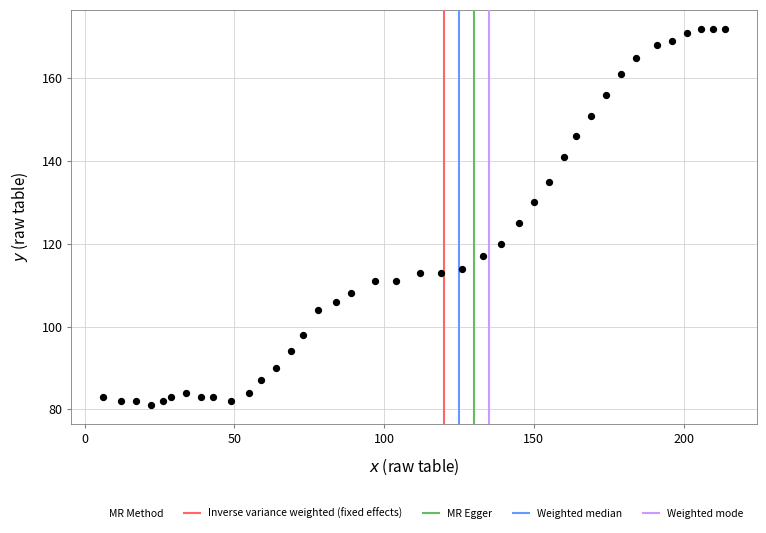

What is the range of Y values (max minus min)?

91